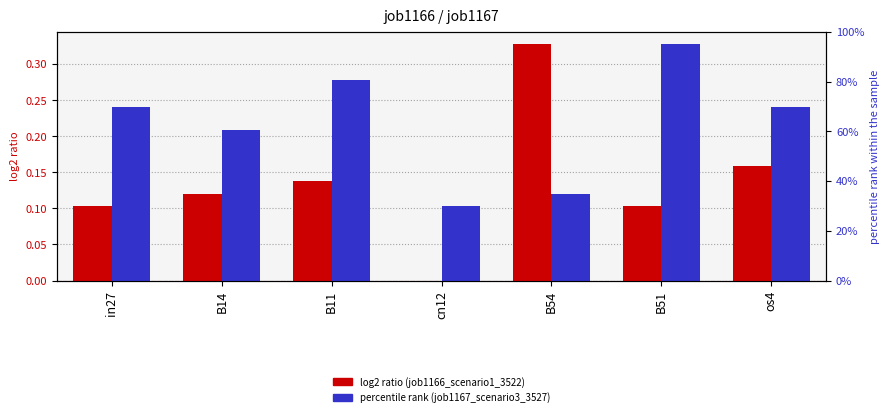

What position from the right is os4?

1